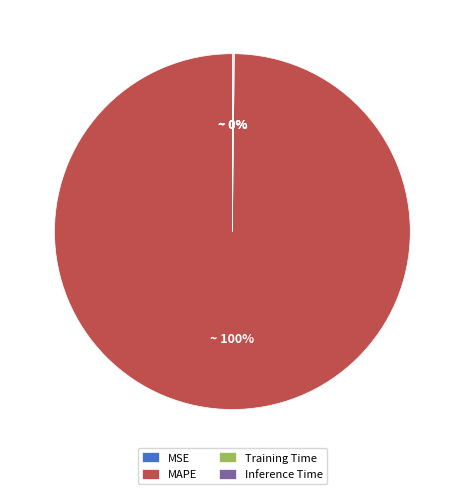

To the nearest percent, what is the difference between the largest and smallest slice percentages?

100%